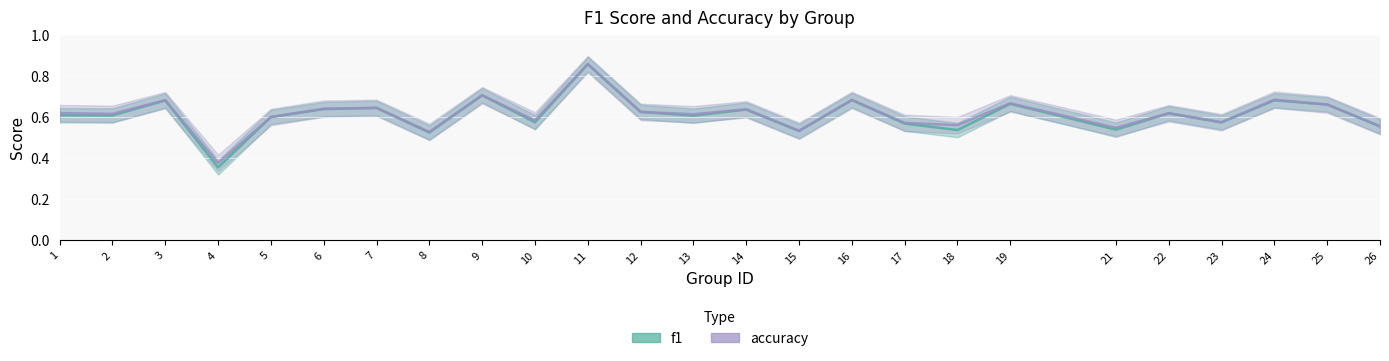

What is the value of the f1 point at the 19th from the left?

0.7